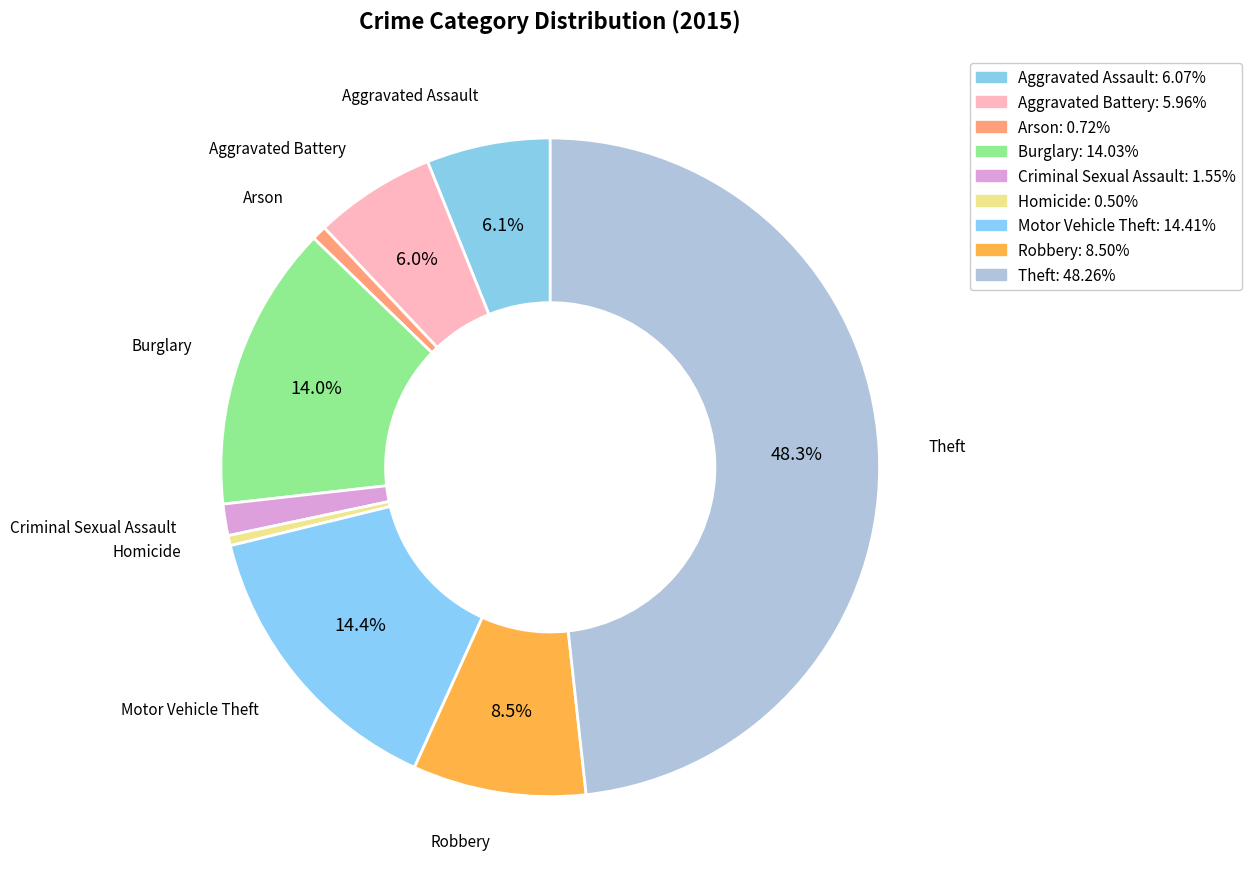

True or false: Aggravated Battery accounts for 11% of the total.

False